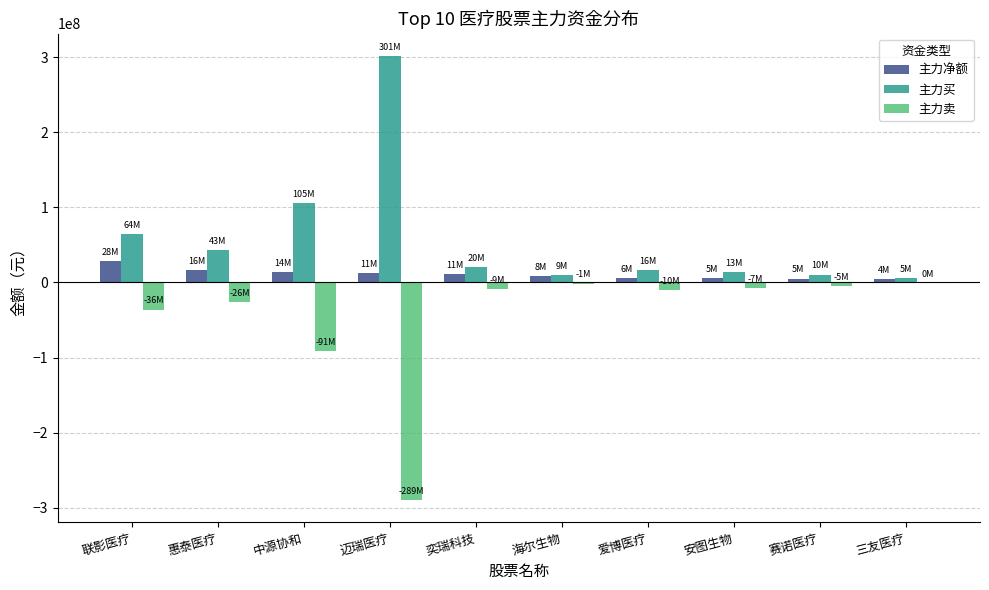

At which category is the sum across all series the highest?

联影医疗